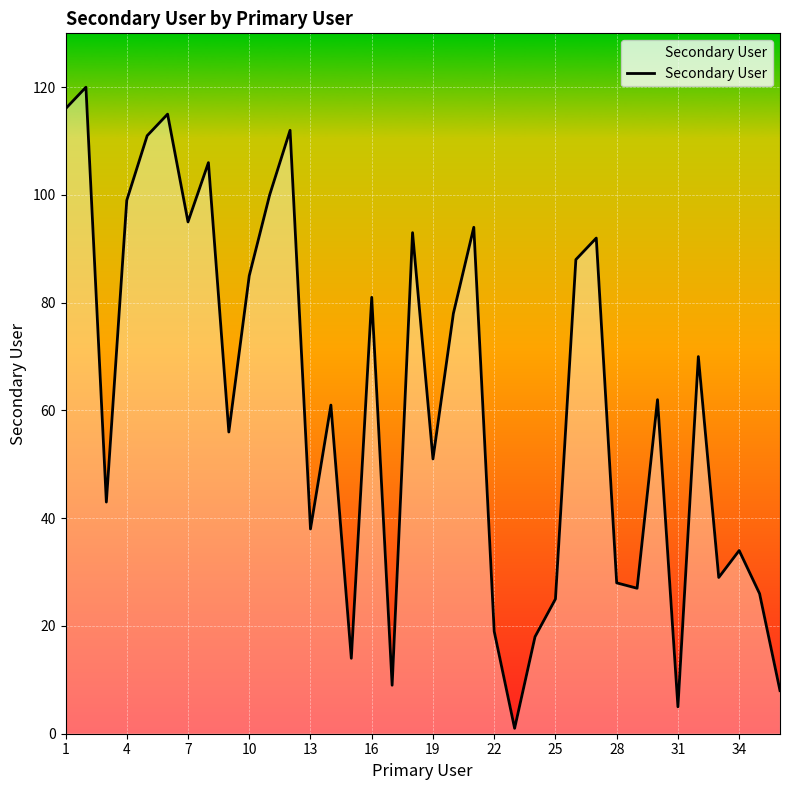

What is the difference between the maximum and minimum values?

119